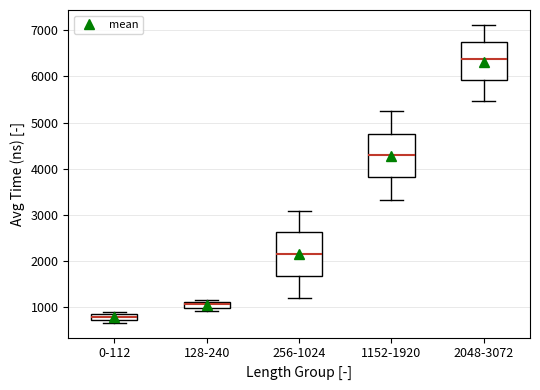

Where does the median line of the box for 2048-3072 sit on the y-axis? The values are not printed on the chart, so give them approximately, as read against the axis.

6400